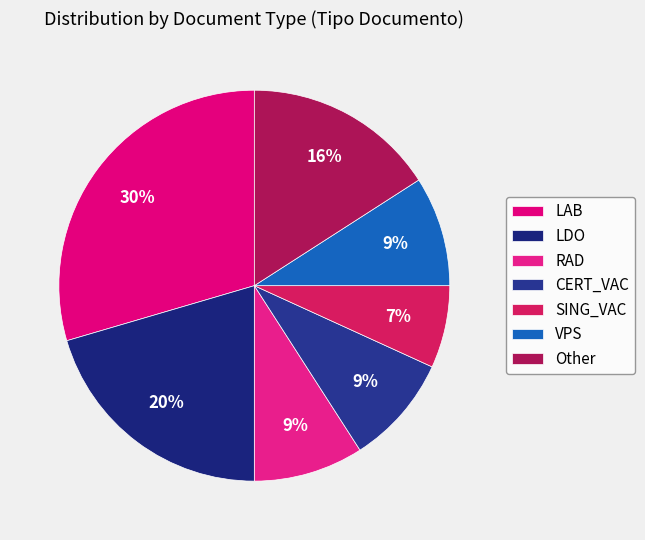

The LDO slice represents 13% of the pie. True or false?

False